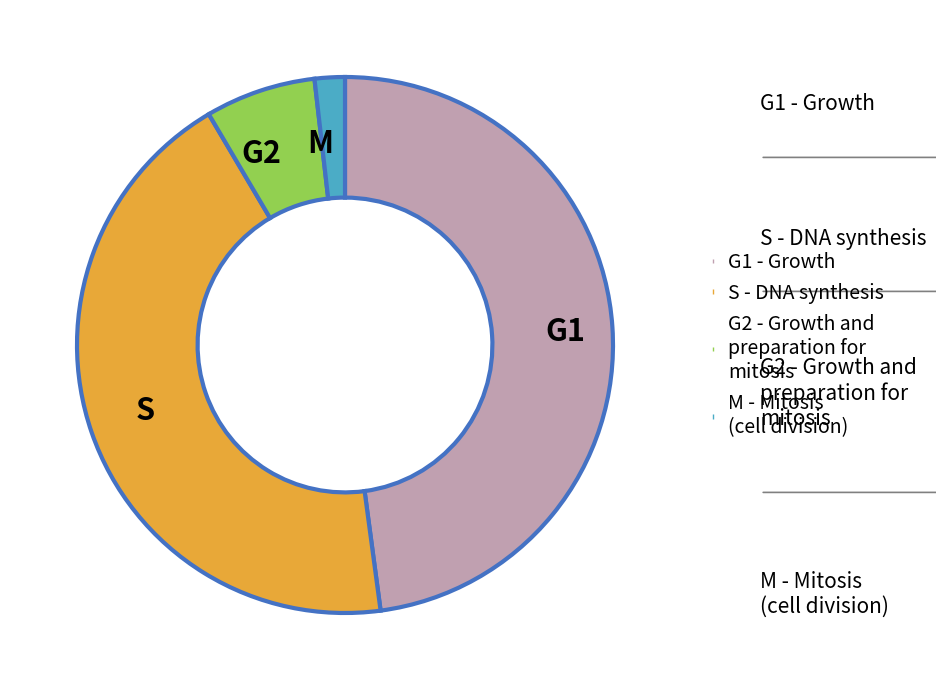

How many segments does this pie chart have?

4